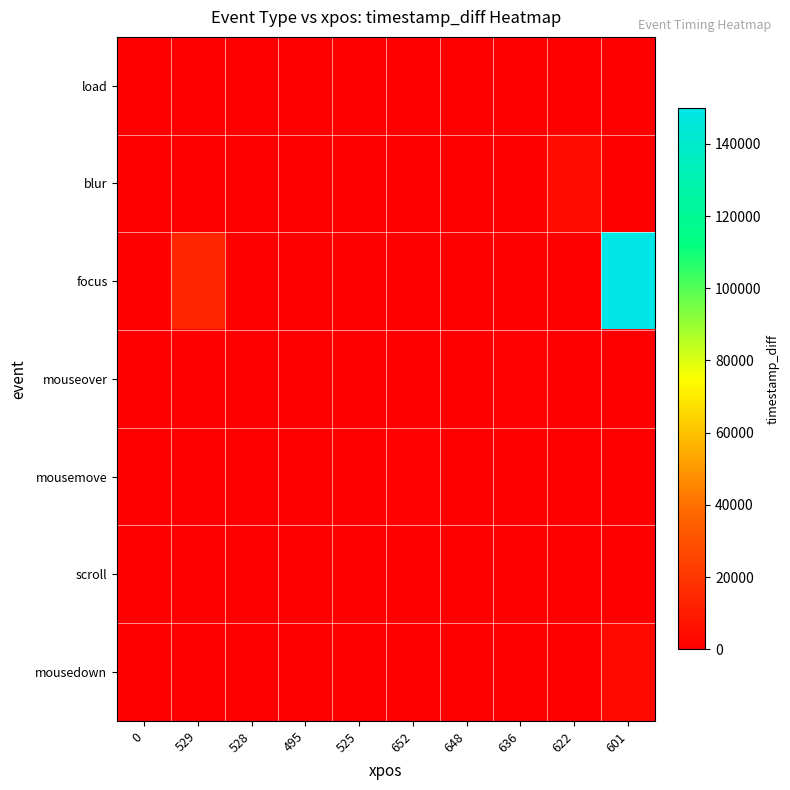

List the series in order of their peak value, lowest first.

load, scroll, mouseover, mousemove, mousedown, blur, focus